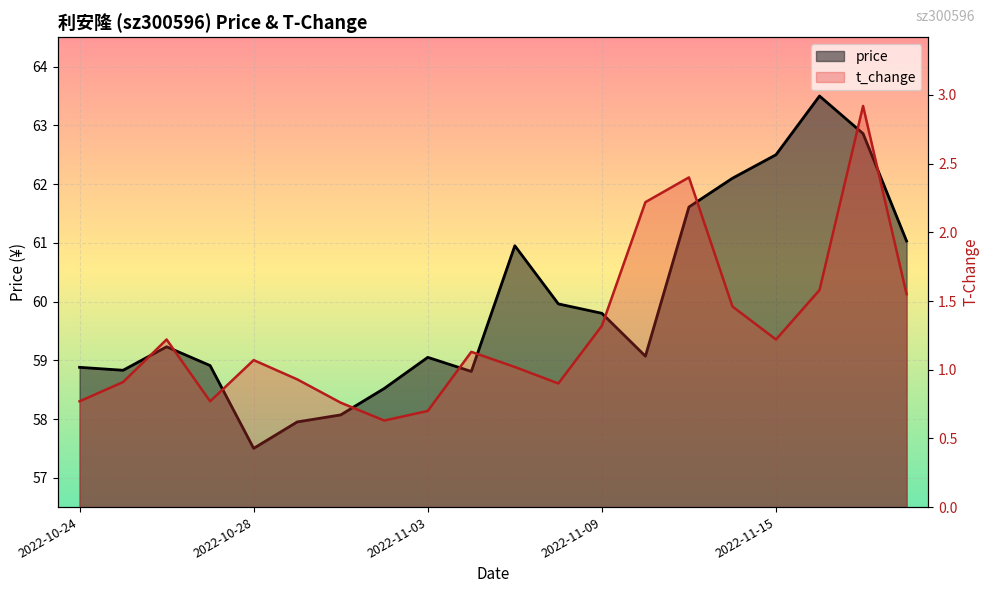

Reading left to right, transcribe all the data shown in this chart.

price: 2022-10-24=58.9	2022-10-25=58.8	2022-10-26=59.2	2022-10-27=58.9	2022-10-28=57.5	2022-10-31=58.0	2022-11-01=58.1	2022-11-02=58.5	2022-11-03=59.0	2022-11-04=58.8	2022-11-07=61.0	2022-11-08=60.0	2022-11-09=59.8	2022-11-10=59.1	2022-11-11=61.6	2022-11-14=62.1	2022-11-15=62.5	2022-11-16=63.5	2022-11-17=62.9	2022-11-18=61.0
t_change: 2022-10-24=0.8	2022-10-25=0.9	2022-10-26=1.2	2022-10-27=0.8	2022-10-28=1.1	2022-10-31=0.9	2022-11-01=0.8	2022-11-02=0.6	2022-11-03=0.7	2022-11-04=1.1	2022-11-07=1.0	2022-11-08=0.9	2022-11-09=1.3	2022-11-10=2.2	2022-11-11=2.4	2022-11-14=1.5	2022-11-15=1.2	2022-11-16=1.6	2022-11-17=2.9	2022-11-18=1.6